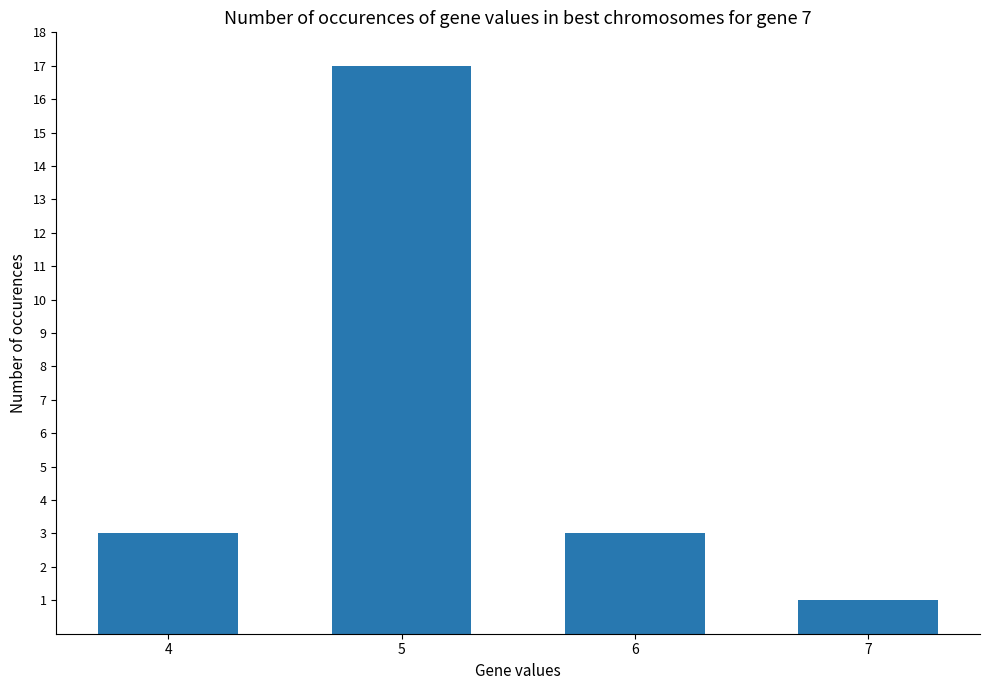

How many bars are there in total?

4